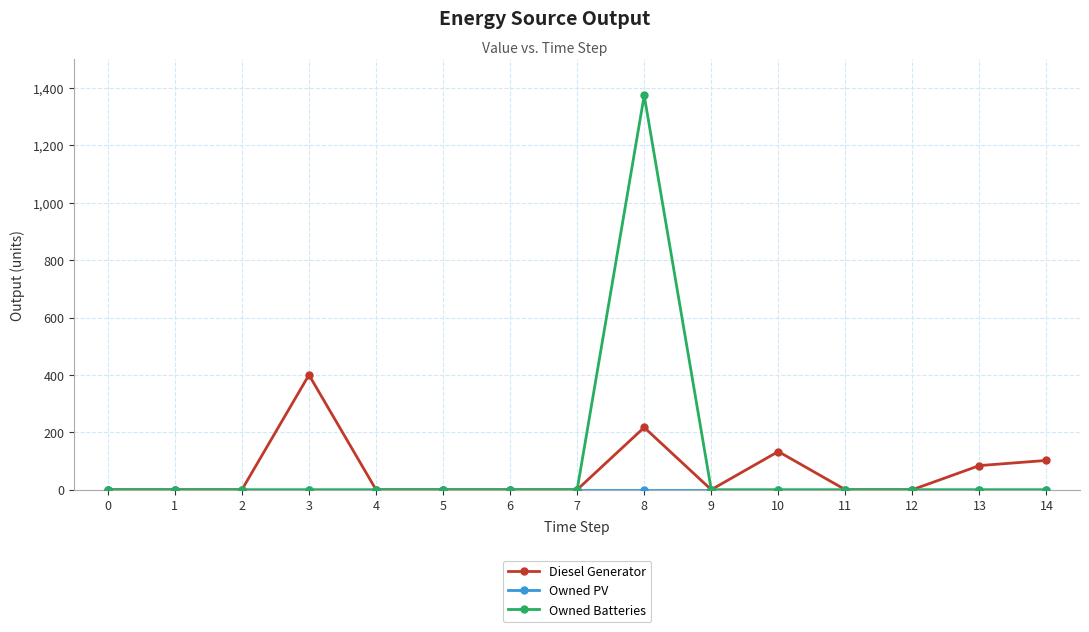

What is the maximum value shown in the chart?

1374